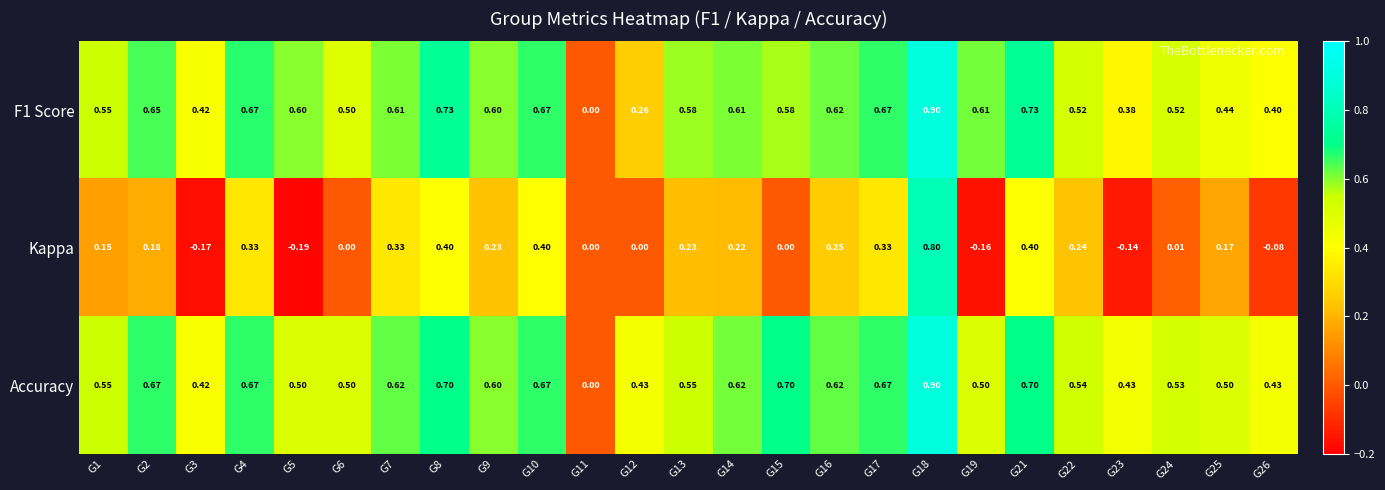

Which series has the widest spread of values?

Kappa